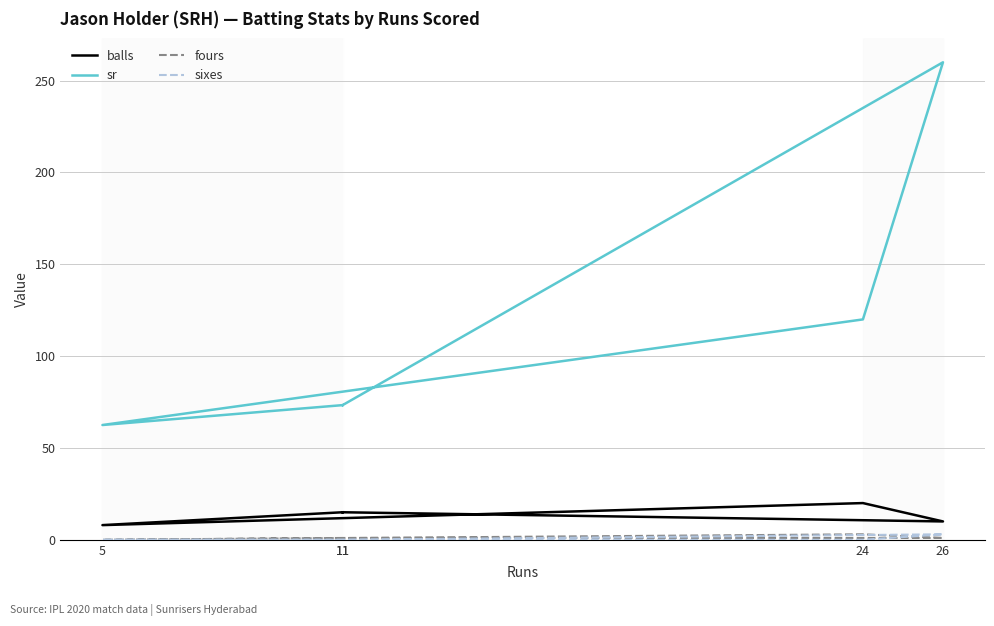

True or false: balls and fours cross at least once.

False